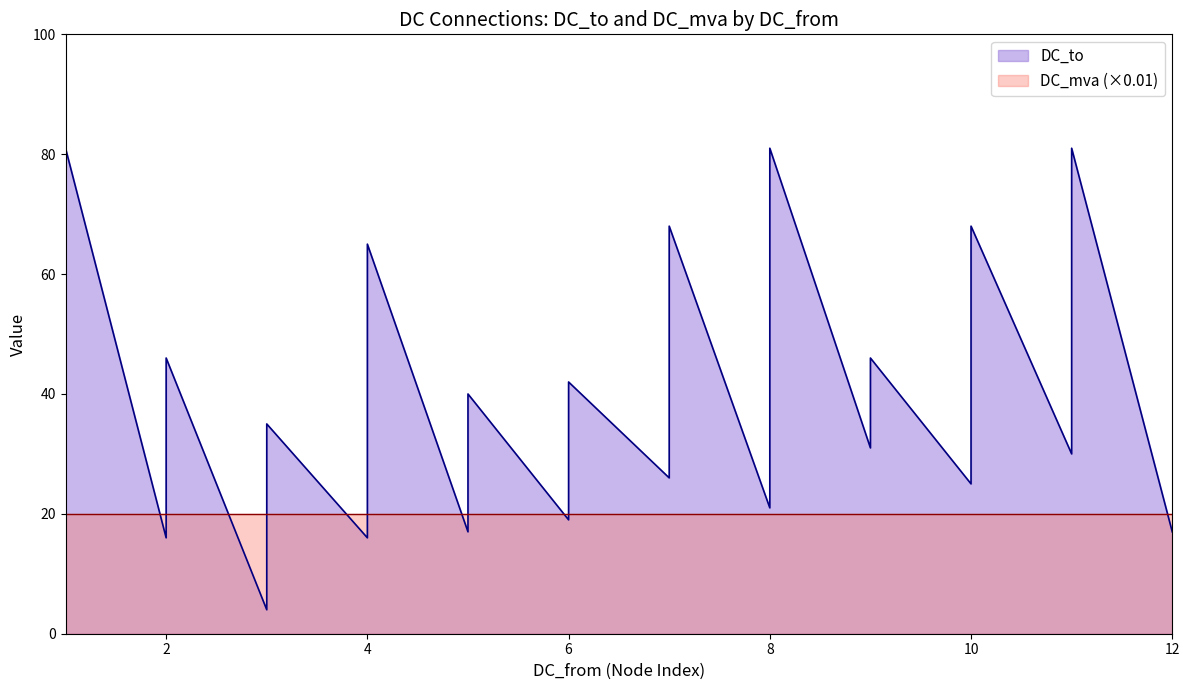

True or false: the data shows 26 at 4.

False